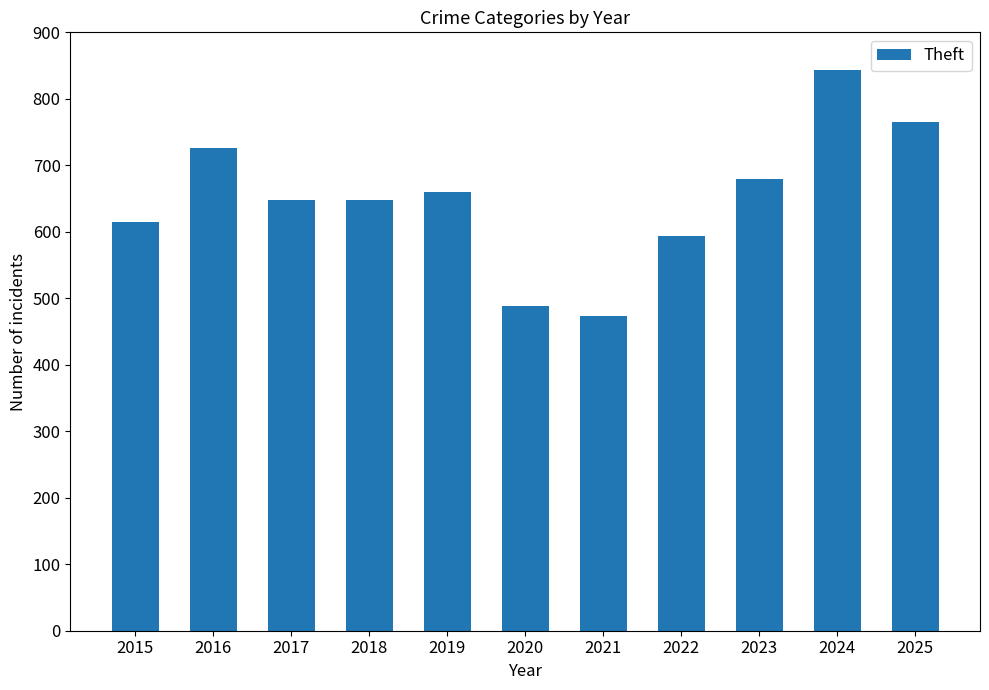

The value at 2023 is 679. True or false?

True